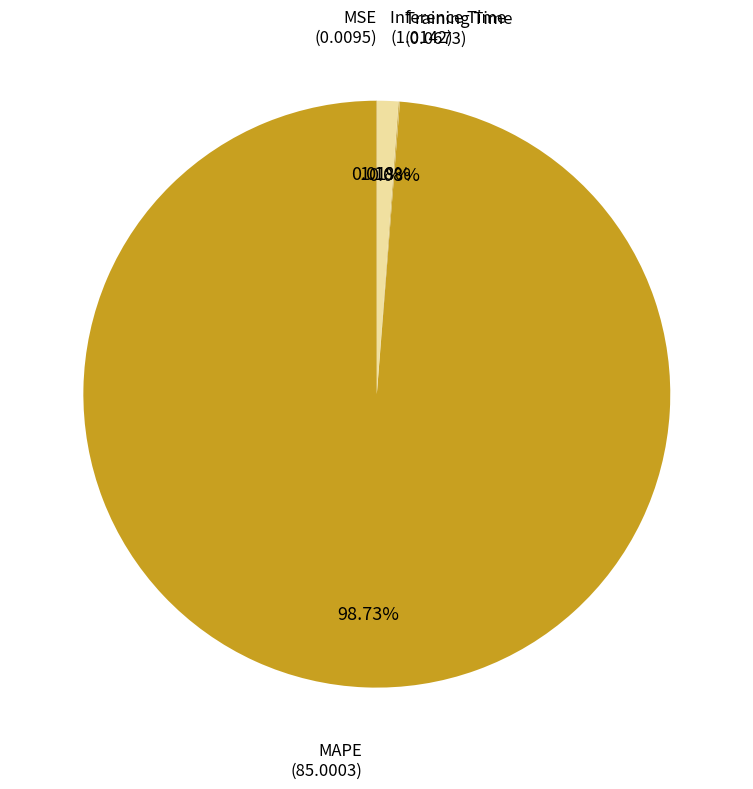

Is there a majority slice in this chart?

Yes